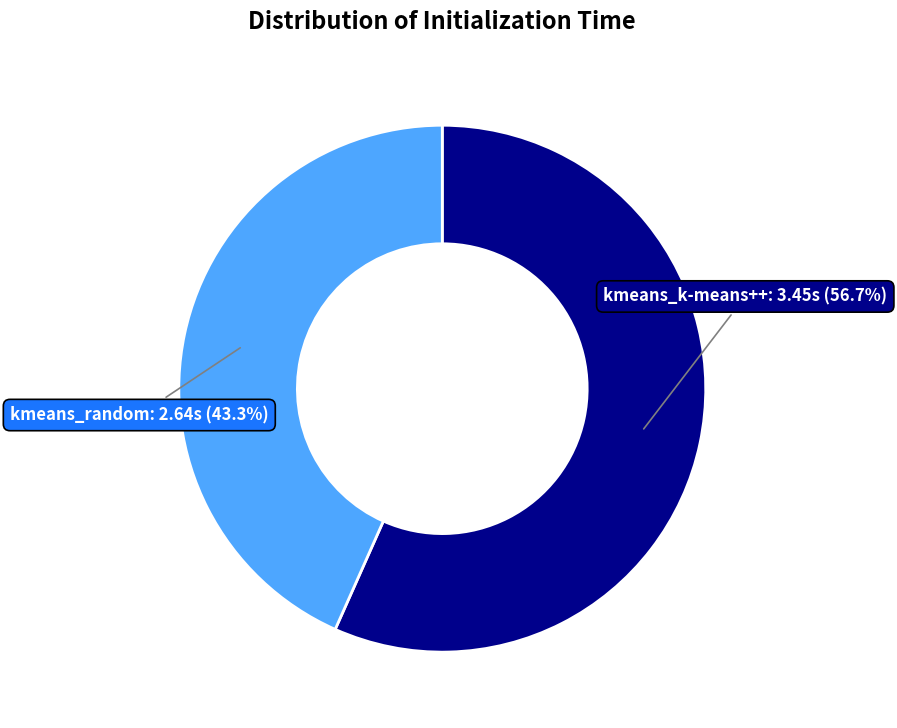

Rank the categories by value from highest to lowest.

kmeans_k-means++, kmeans_random